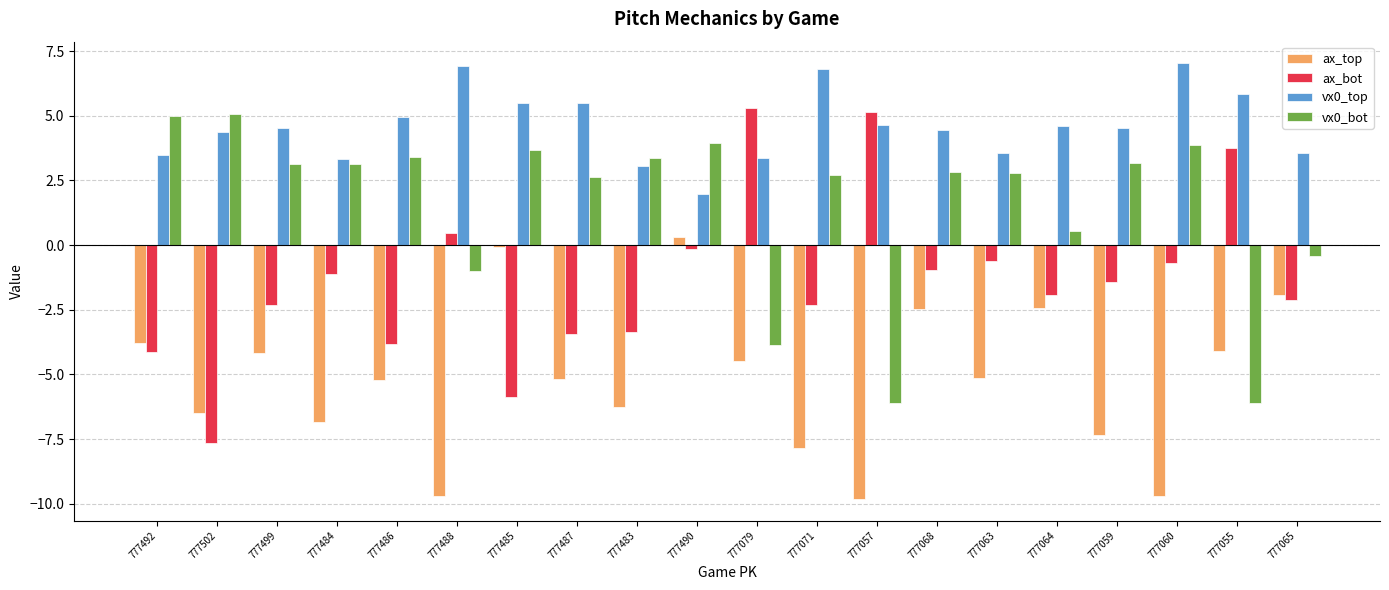

At how many categories does at least one series exceed 1?

20